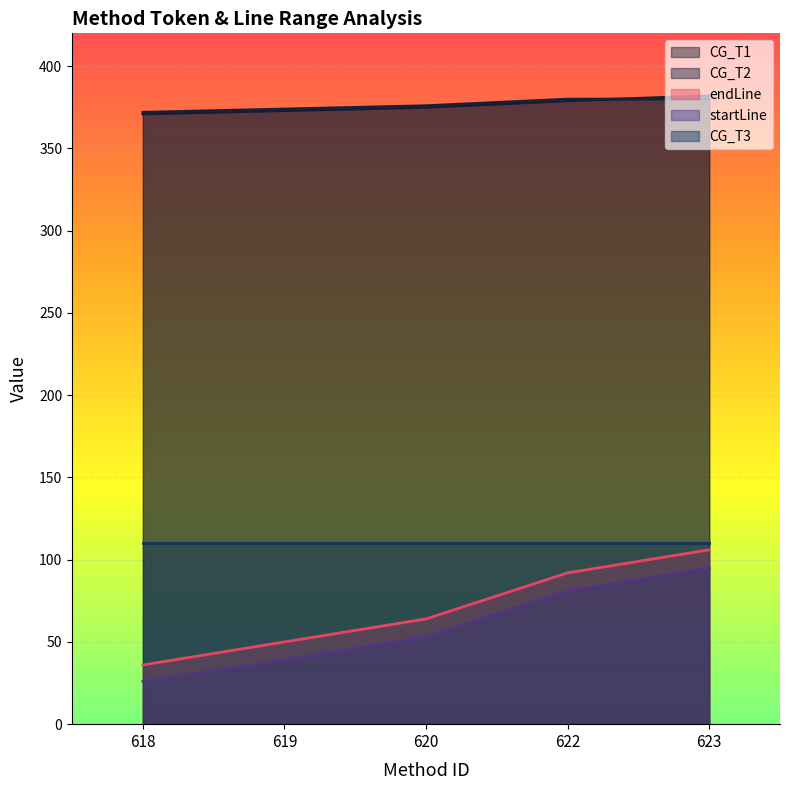

Is the value of startLine at 623 greater than the value of CG_T3 at 623?

No